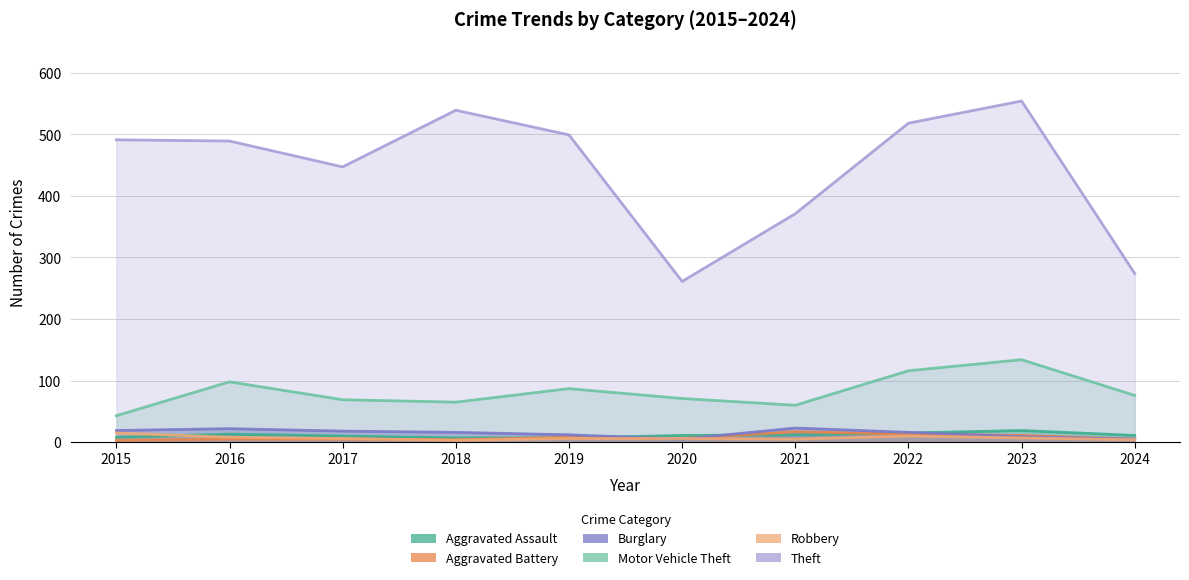

True or false: Motor Vehicle Theft has a value of 116 at 2022.

True